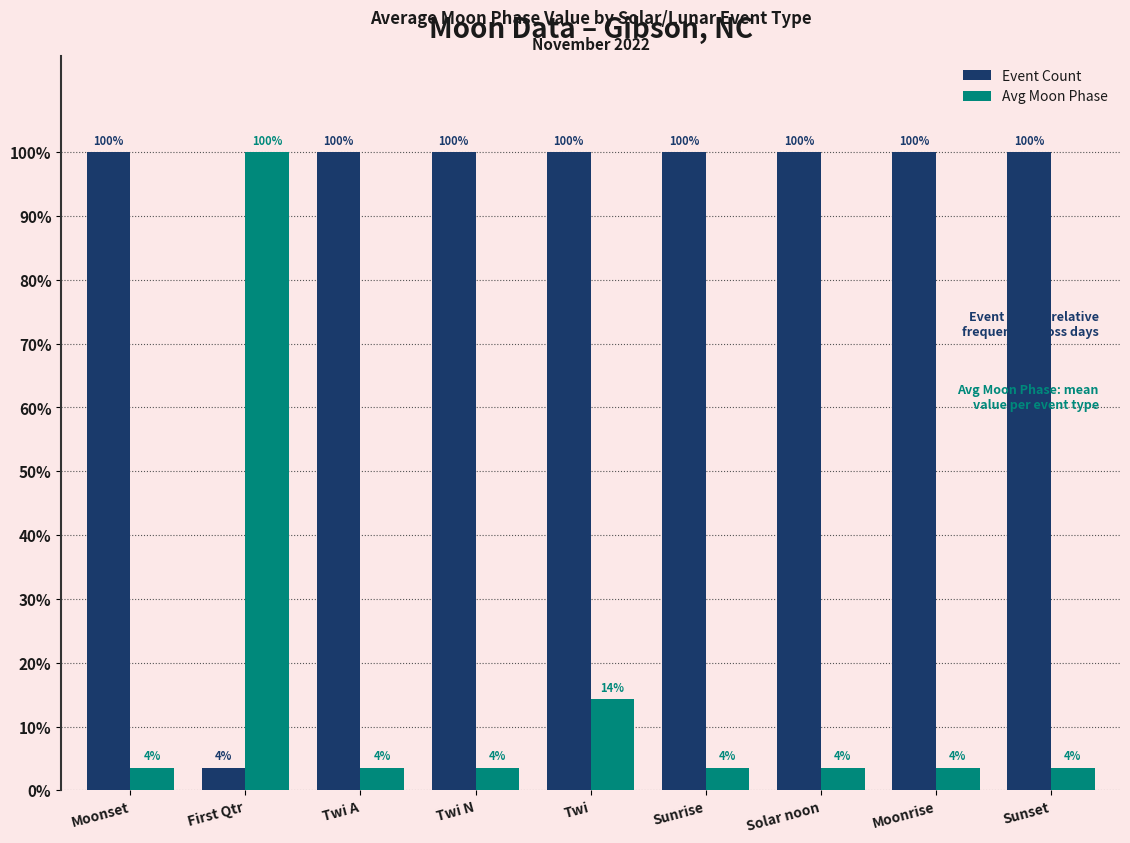

List the series in order of their overall mean, highest first.

Event Count, Avg Moon Phase